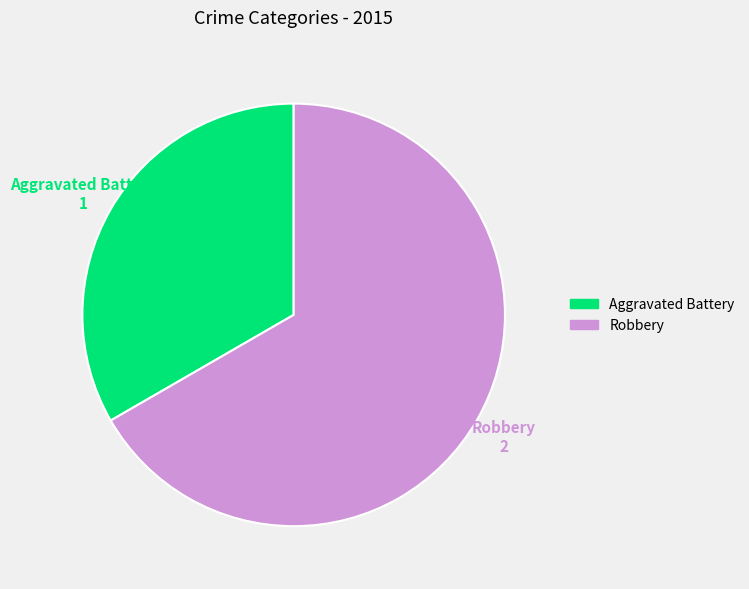

What is the majority slice?

Robbery